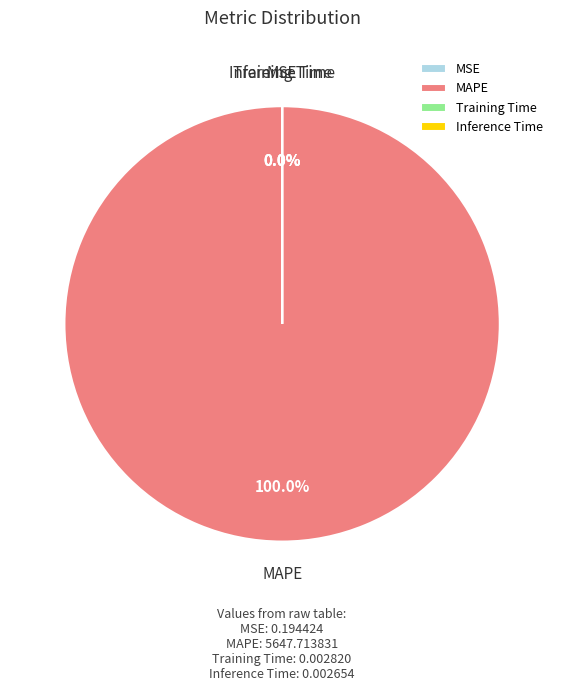

What portion of the pie excludes Inference Time?

100.0%